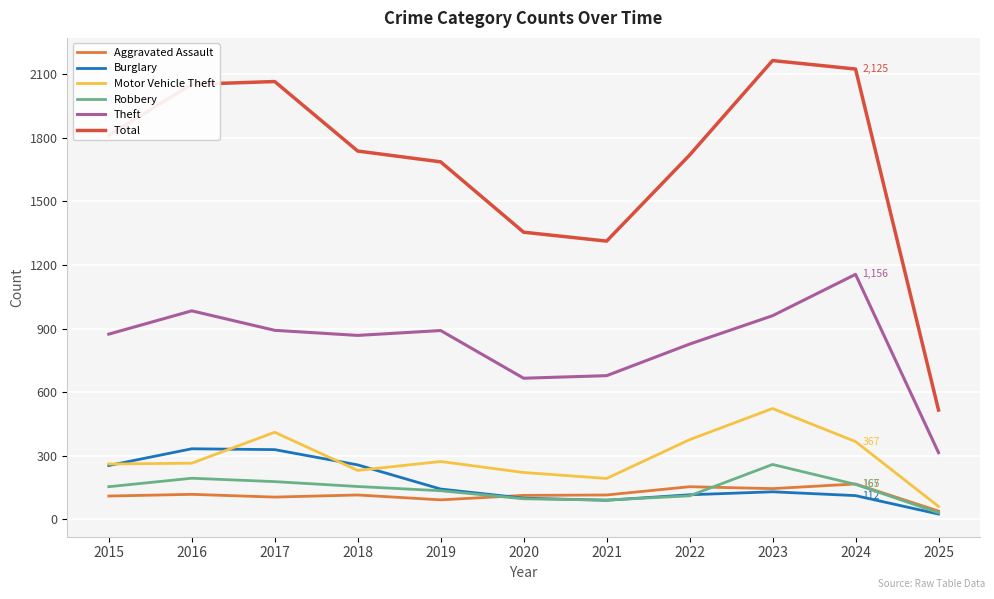

Rank the series at 2016 from lowest to highest value.

Aggravated Assault, Robbery, Motor Vehicle Theft, Burglary, Theft, Total